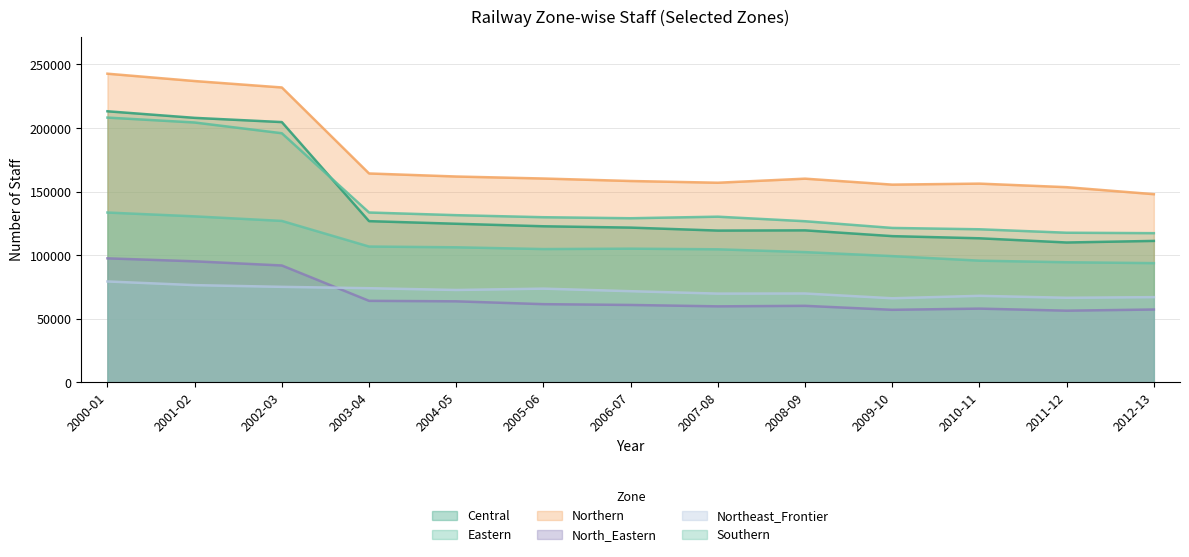

How many interior local peaks does the Eastern series have?

1